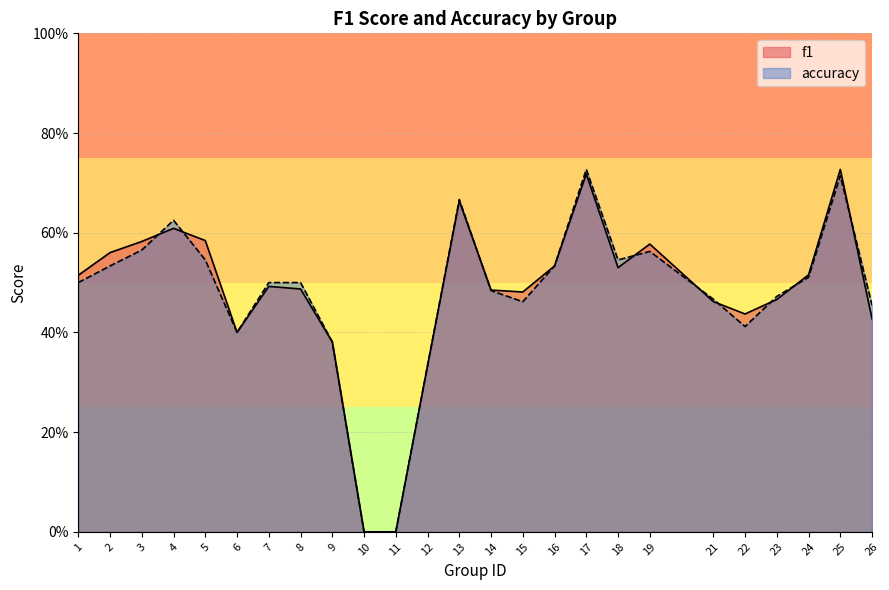

At which category is the sum across all series the highest?

17